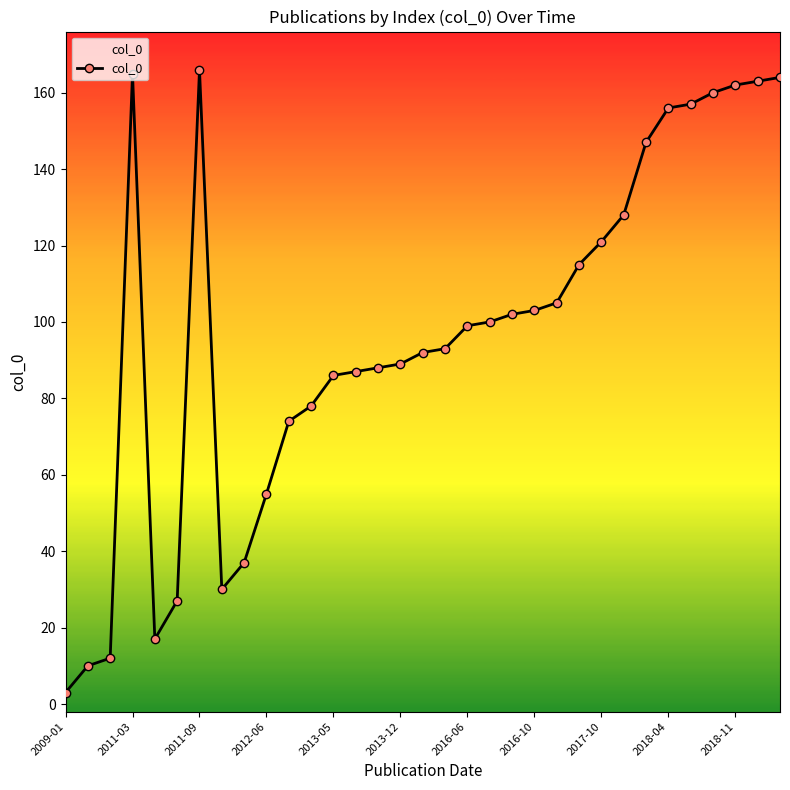

How many points are higher than both their immediate neighbors (excluding endpoints)?

2